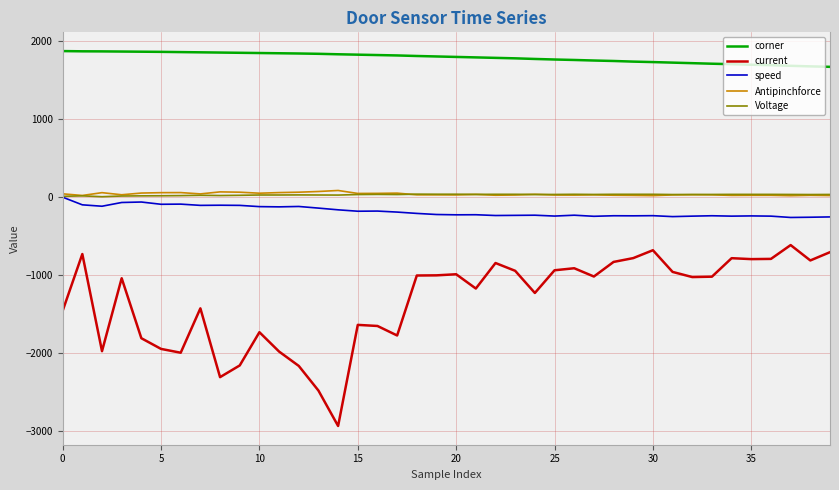

What is the sum of all Voltage values?

1211